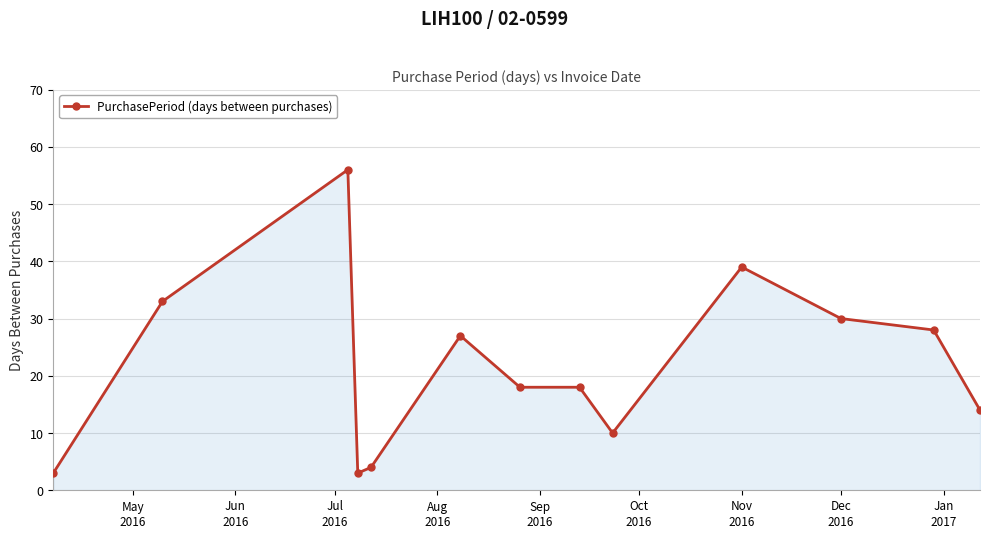

What is the sum of all values?

283